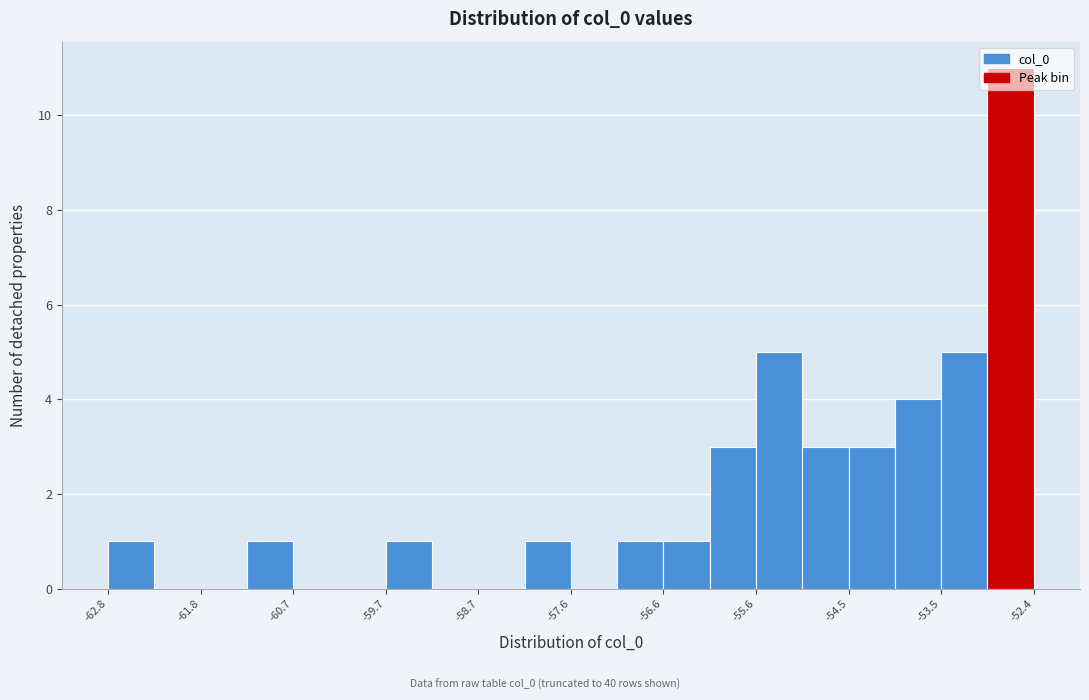

Read against the x-axis, roughly where is the centre of the tallest bar?

-52.8